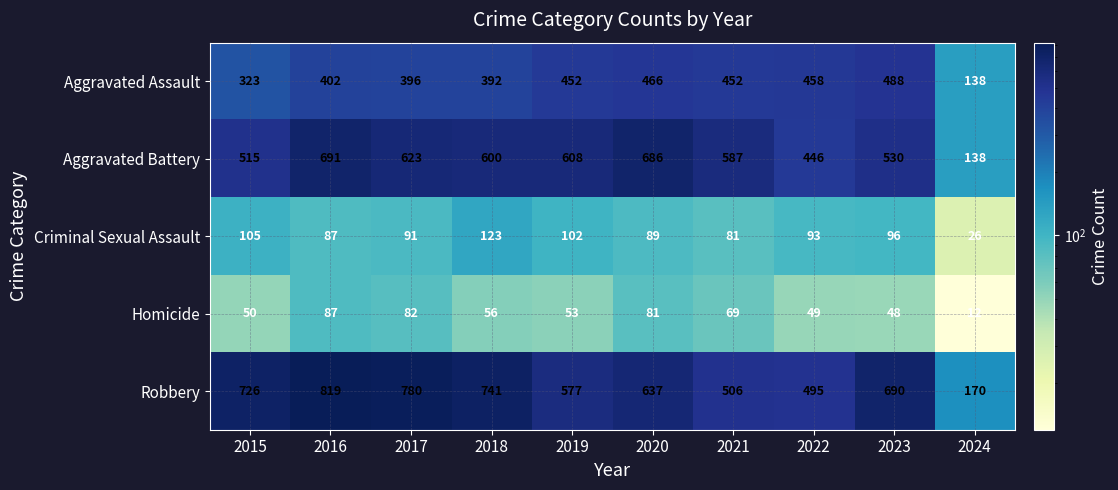

At which category is the sum across all series the highest?

2016